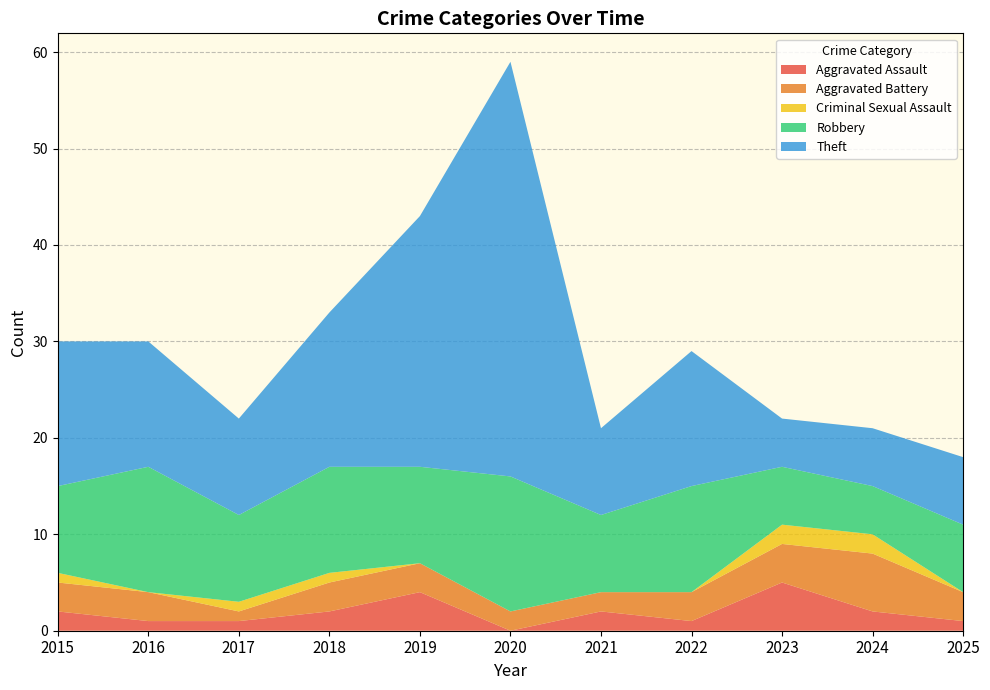

Reading left to right, transcribe all the data shown in this chart.

Aggravated Assault: 2	1	1	2	4	0	2	1	5	2	1
Aggravated Battery: 3	3	1	3	3	2	2	3	4	6	3
Criminal Sexual Assault: 1	0	1	1	0	0	0	0	2	2	0
Robbery: 9	13	9	11	10	14	8	11	6	5	7
Theft: 15	13	10	16	26	43	9	14	5	6	7